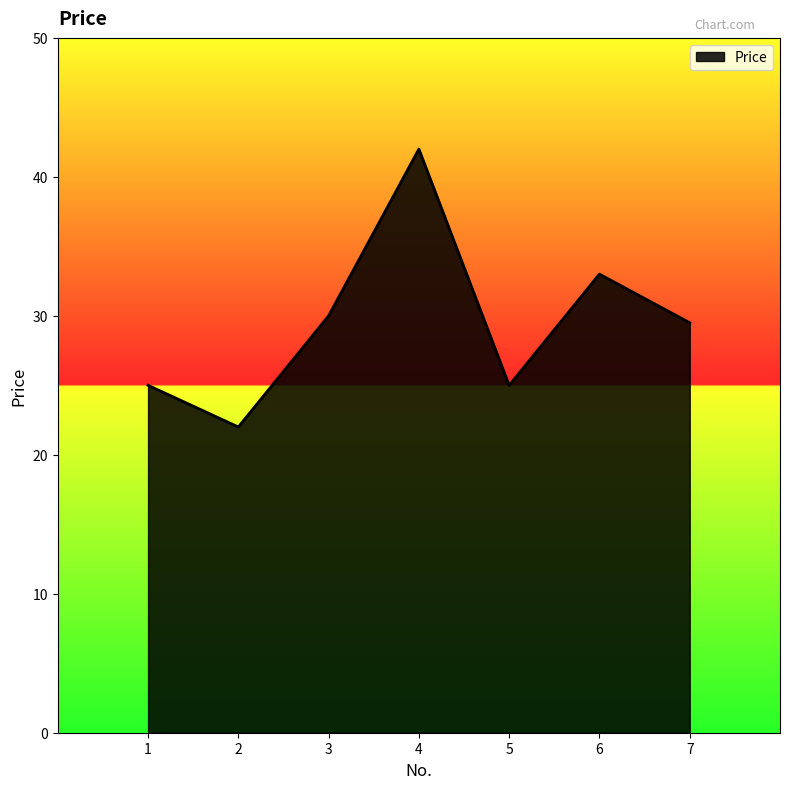

What is the average value?

29.5